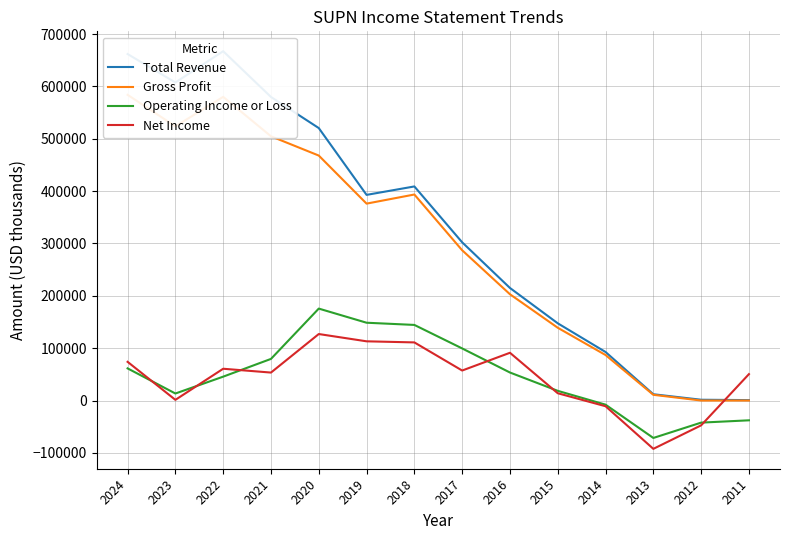

How many lines are shown in the chart?

4